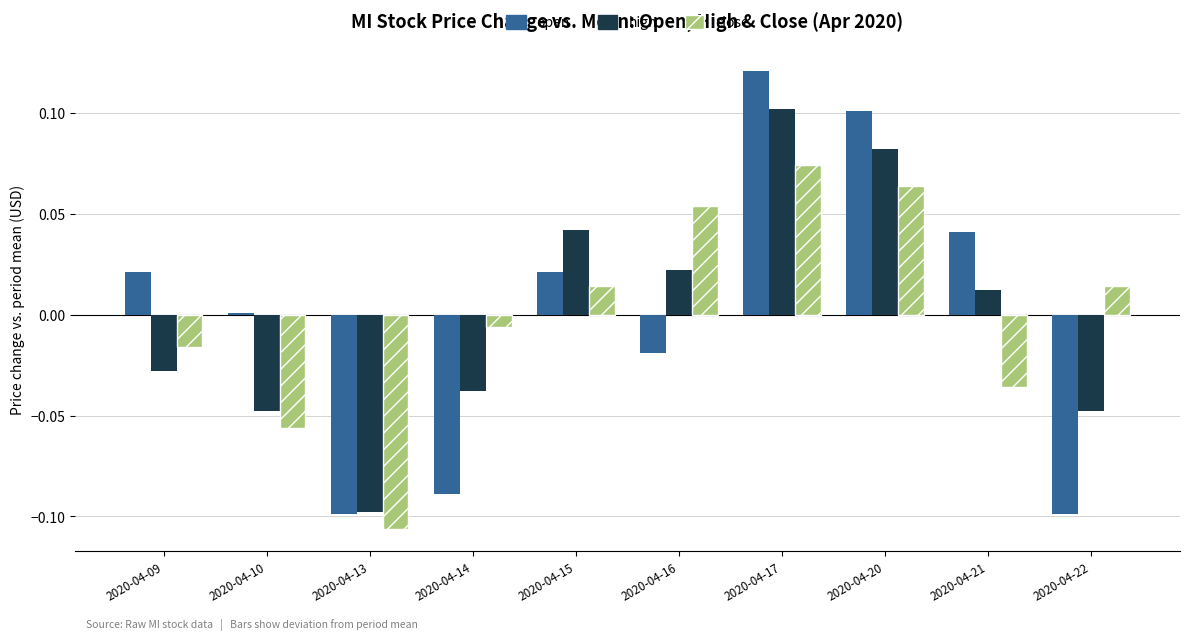

At which label does high first exceed 0?

2020-04-15